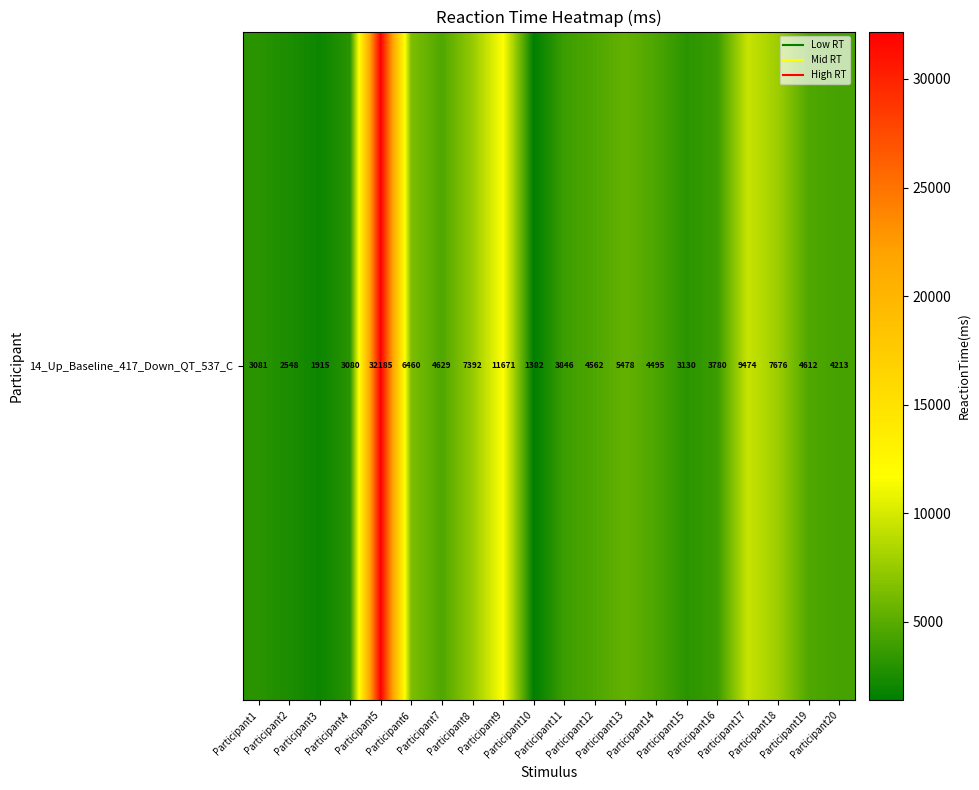

List the labels in order of value, smallest first.

Participant10, Participant3, Participant2, Participant4, Participant1, Participant15, Participant16, Participant11, Participant20, Participant14, Participant12, Participant19, Participant7, Participant13, Participant6, Participant8, Participant18, Participant17, Participant9, Participant5